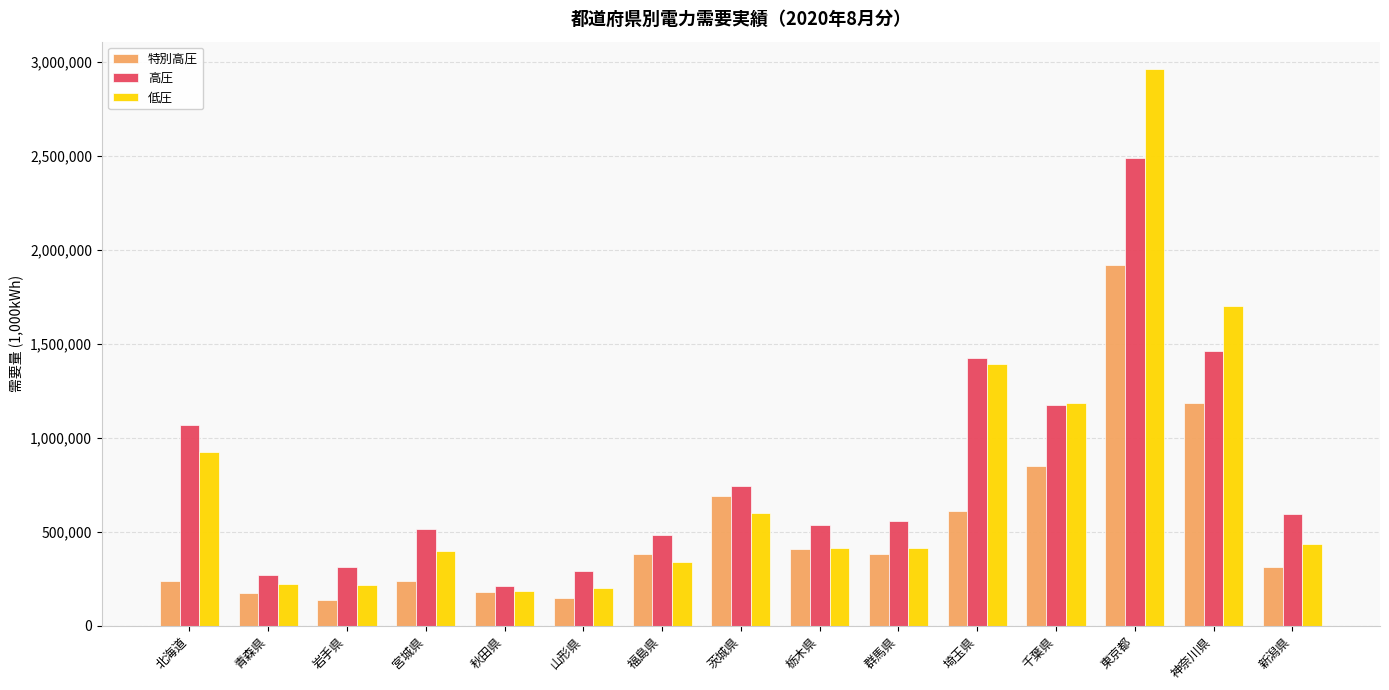

What is the maximum value for 特別高圧?

1919263